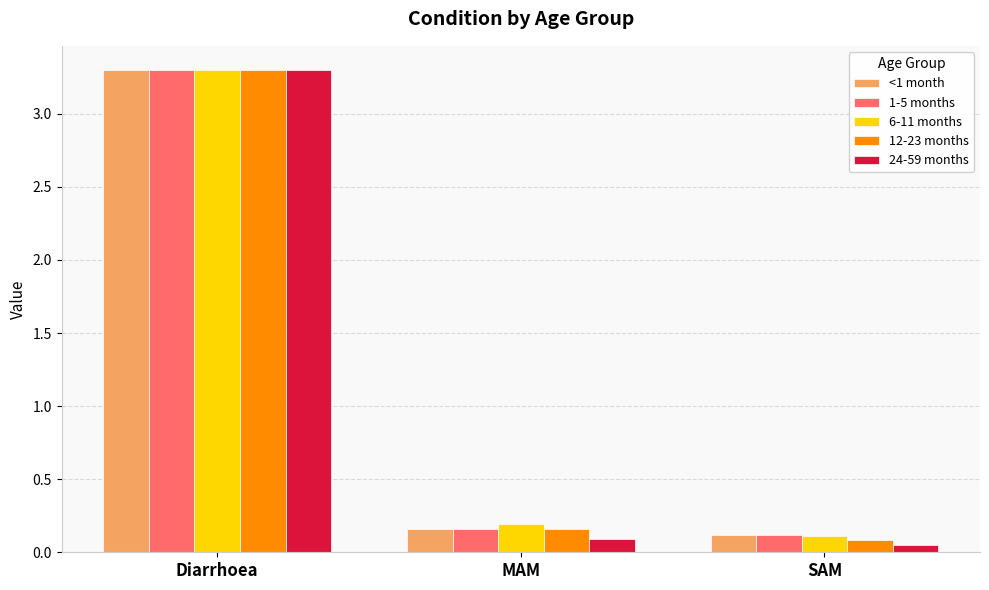

What is the total value across all series at MAM?

0.8